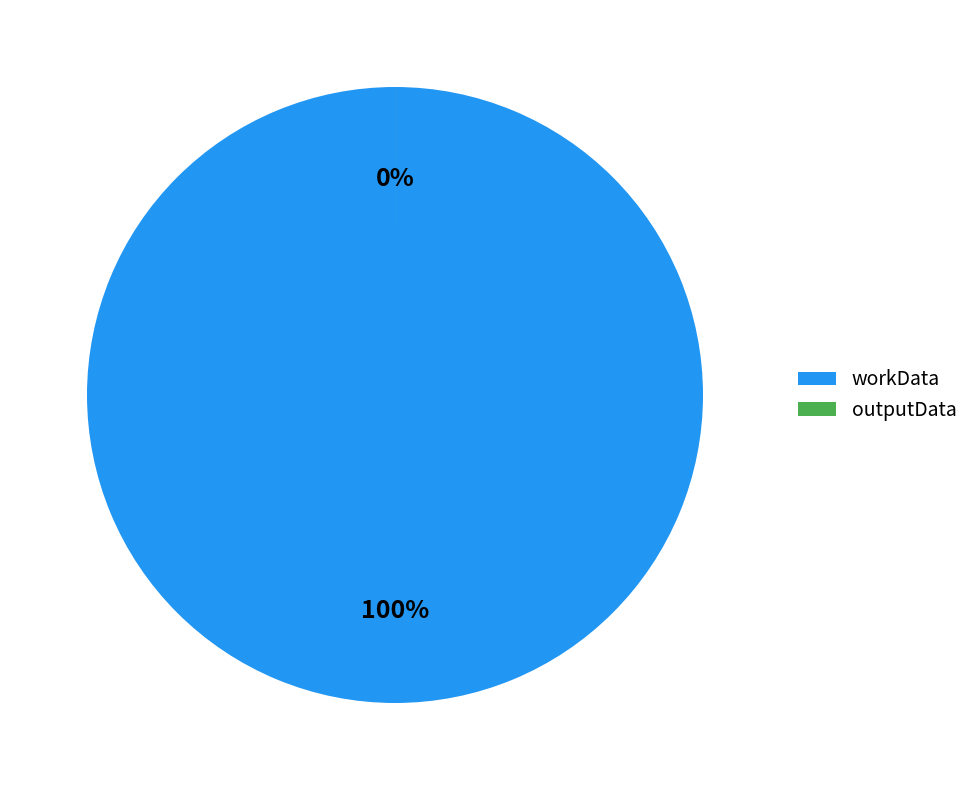

Which category has the smallest portion of the pie?

outputData